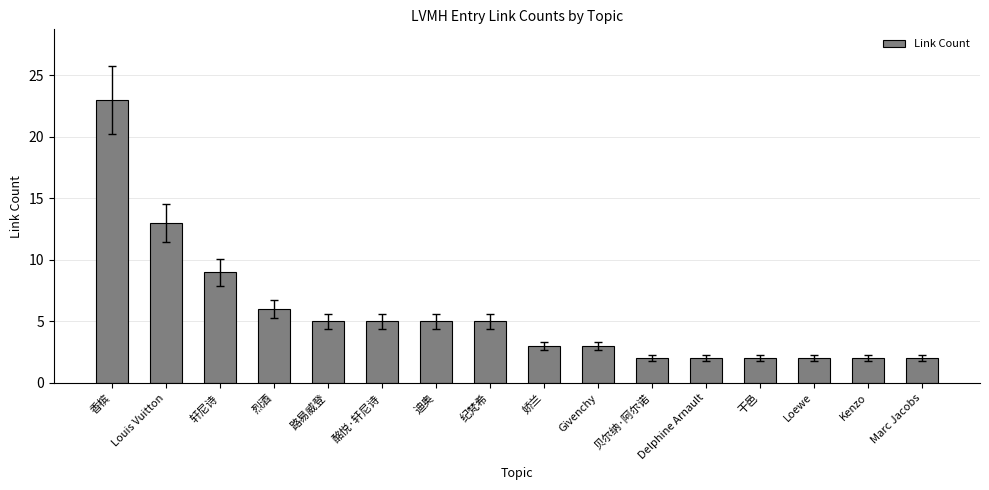

What is the label of the 7th bar from the left?

迪奥